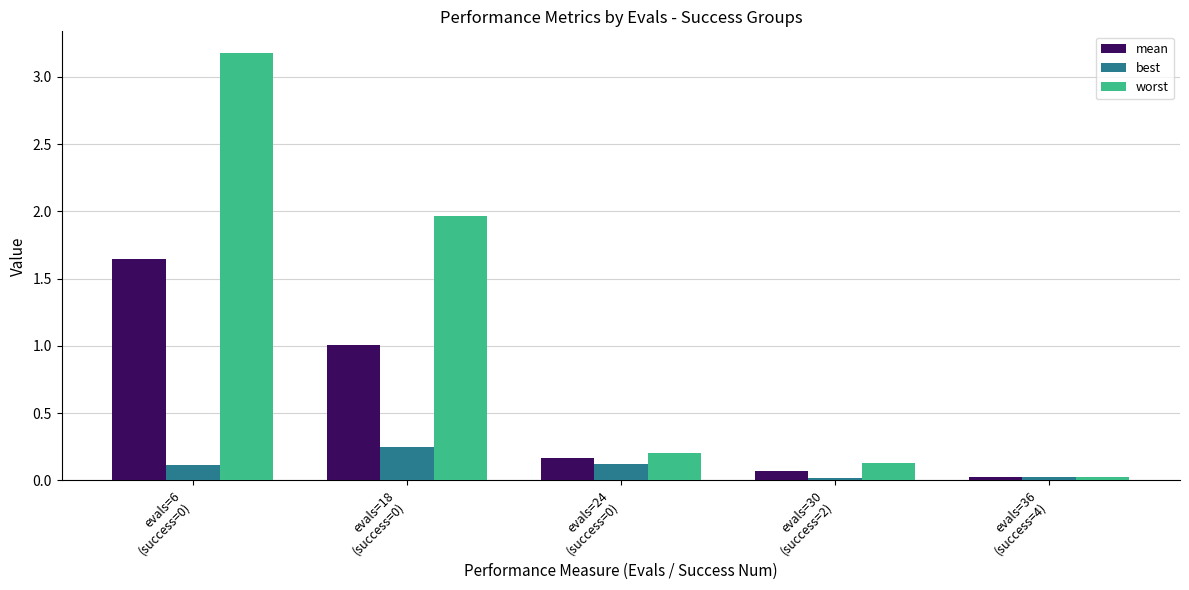

Which series has the largest total across all categories?

worst